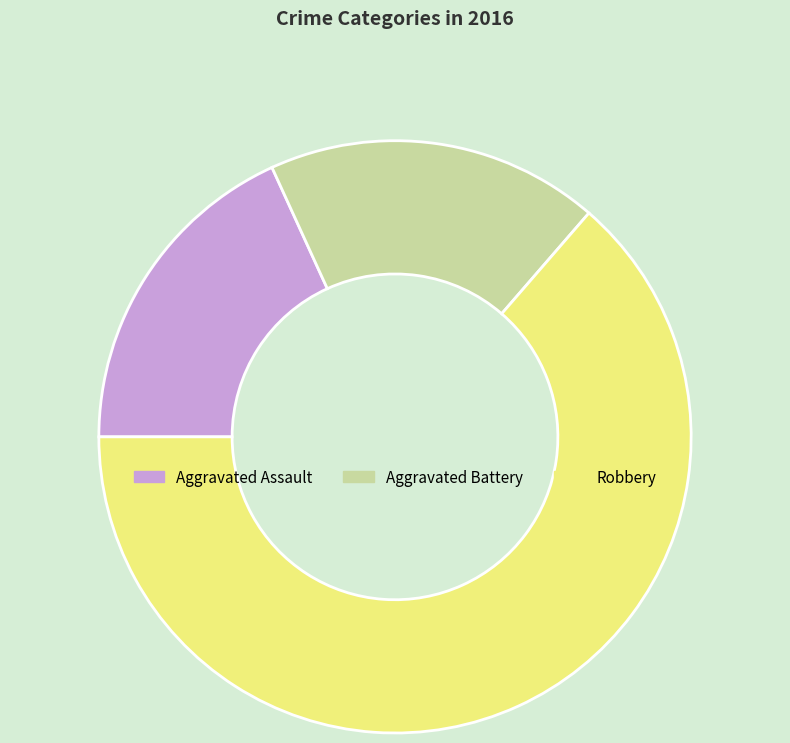

Between Aggravated Assault and Robbery, which is larger?

Robbery